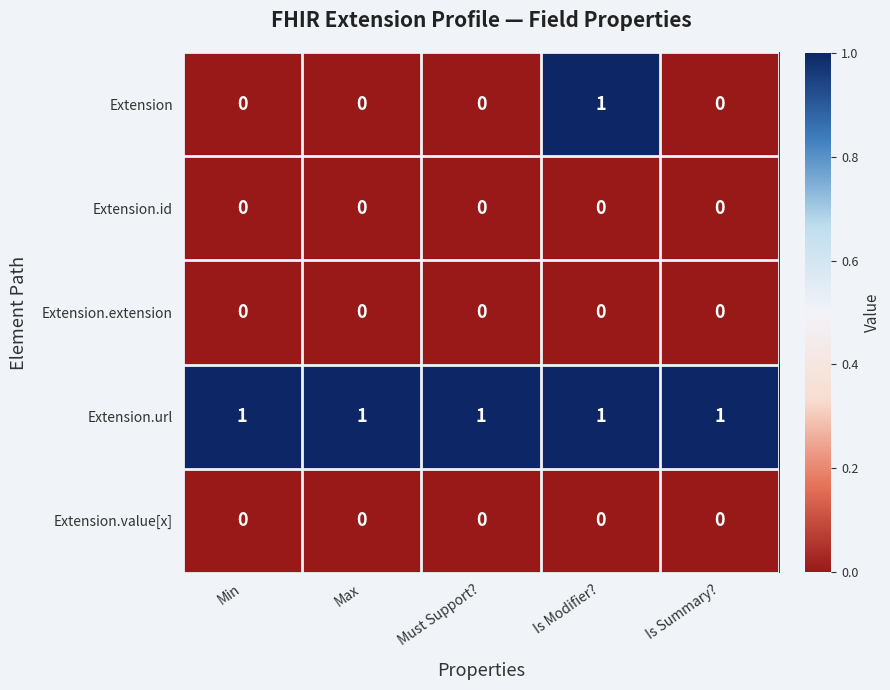

What is the total value across all series at Is Summary??

1